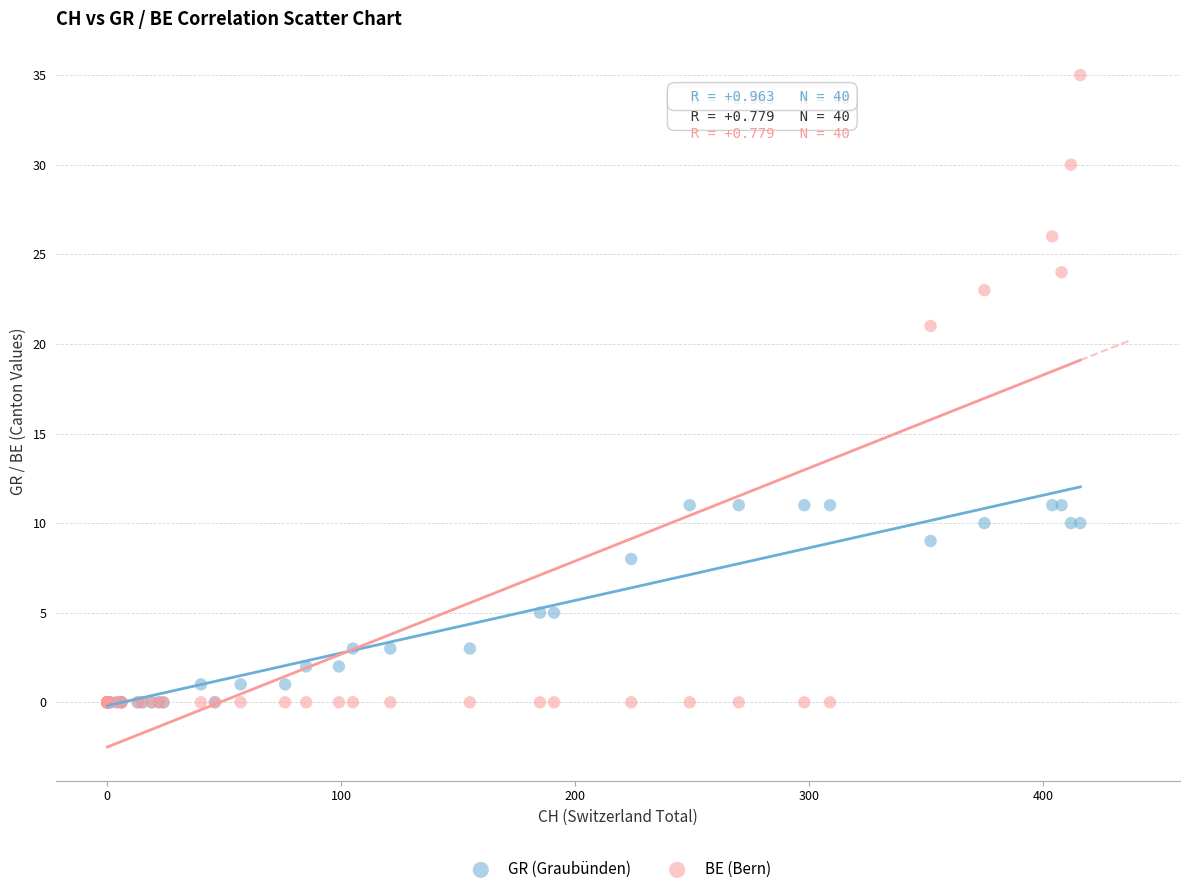

What are all the series names shown in the legend?

GR (Graubünden), BE (Bern)